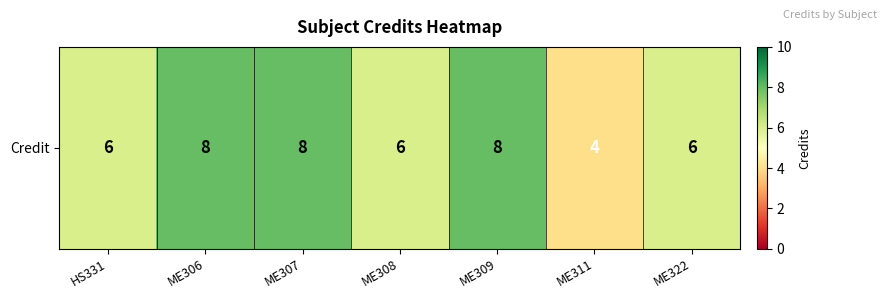

Count the number of data series in this chart.

1